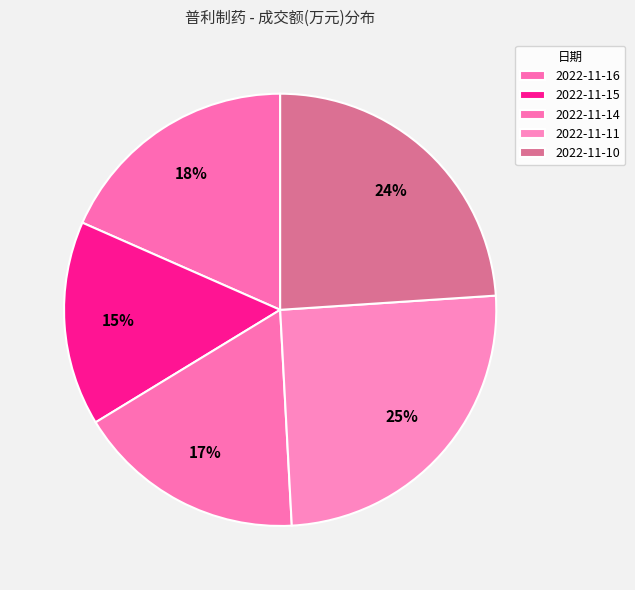

Is it true that 2022-11-16 is 31% of the pie?

False